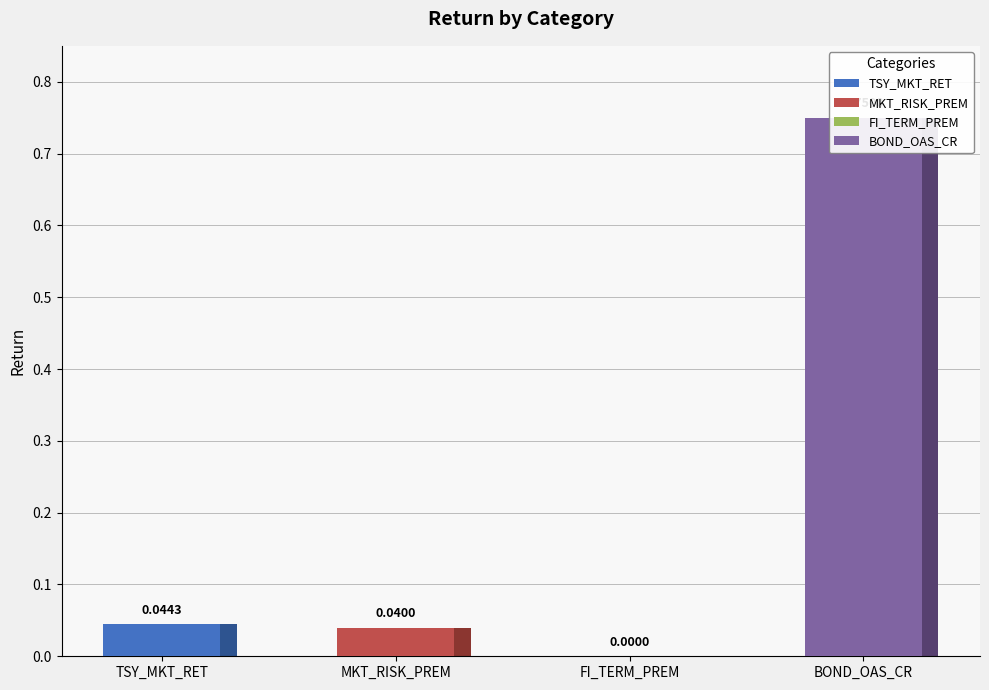

Are the bars horizontal?

No